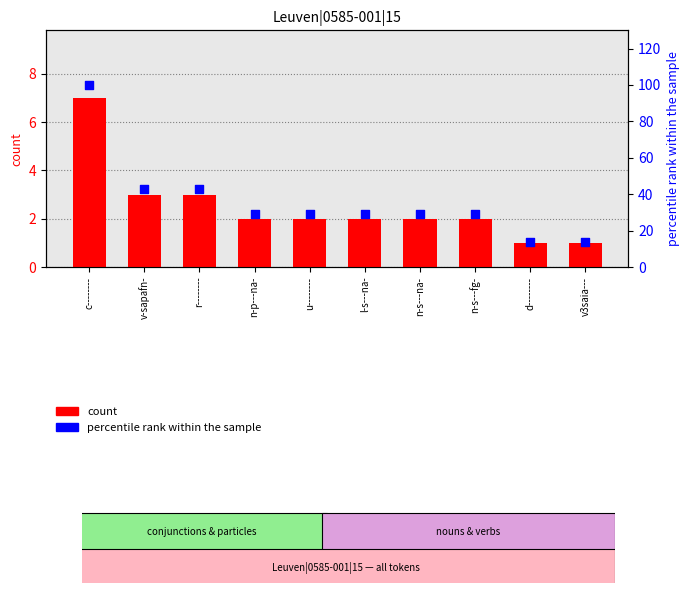

Which series has the widest spread of Y values?

percentile rank within the sample